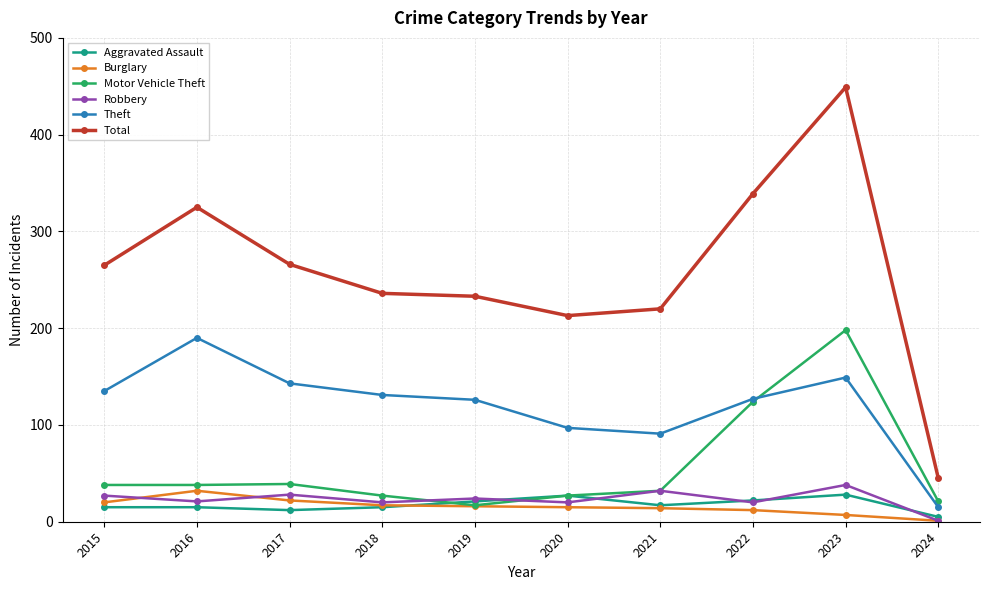

At which label does Robbery first exceed 24?

2015